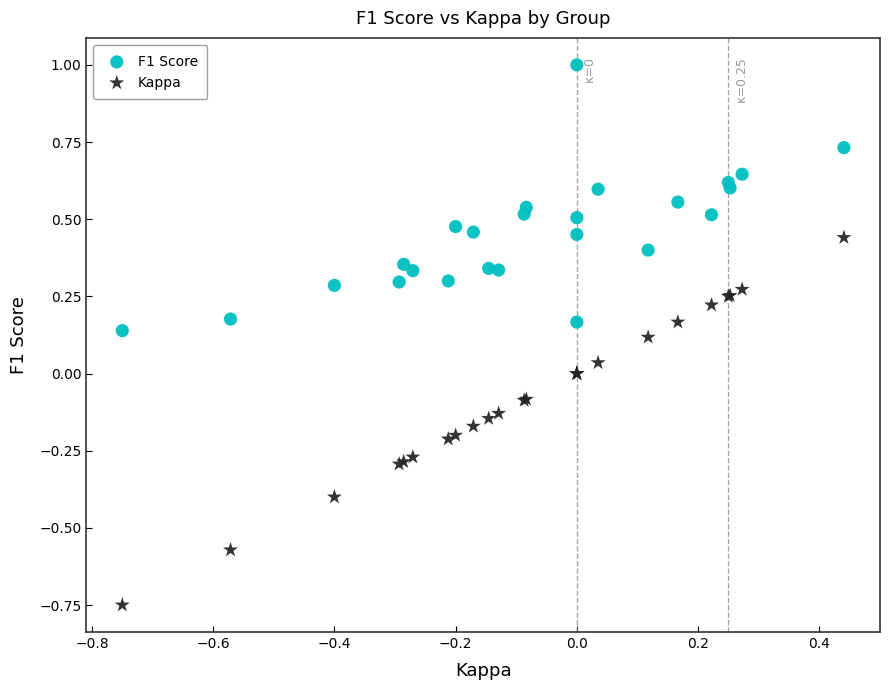

Which series reaches the minimum Y coordinate?

Kappa